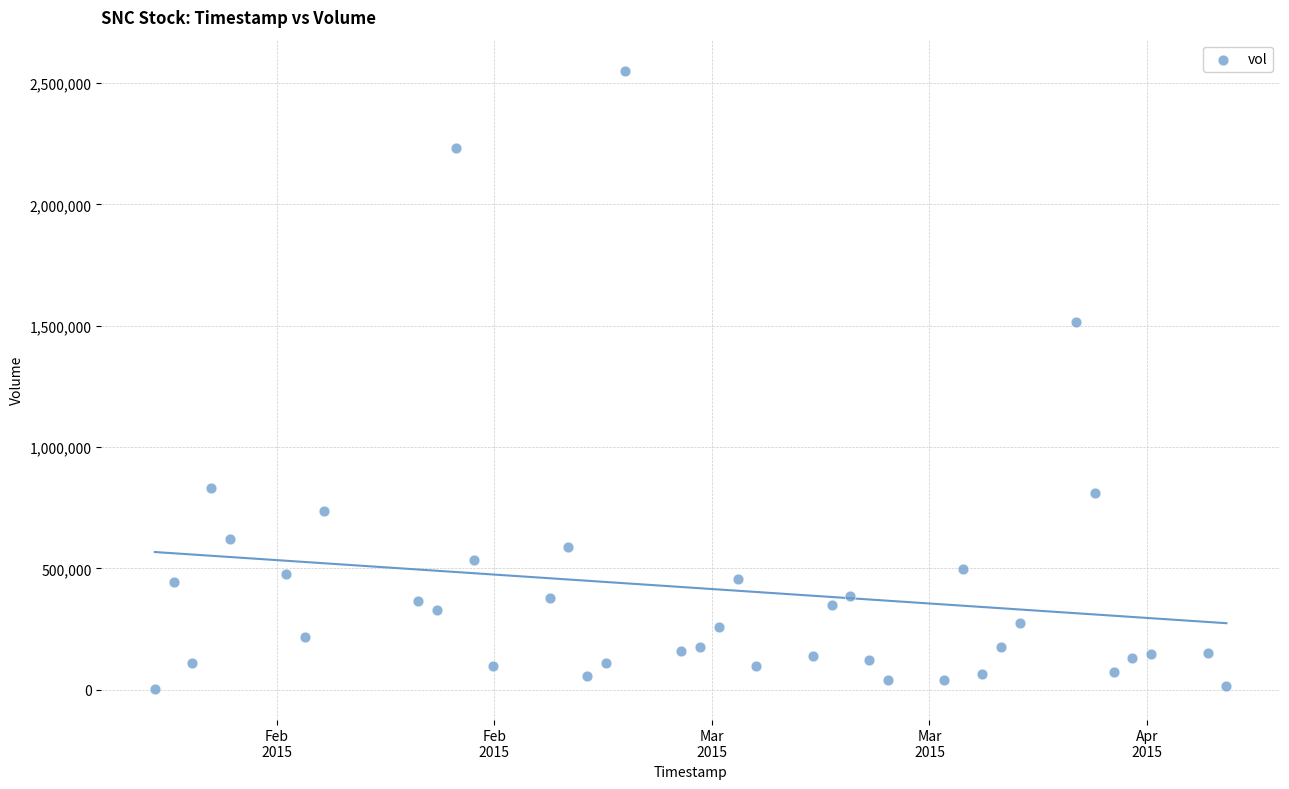

What is the range of Y values (max minus min)?

2546600